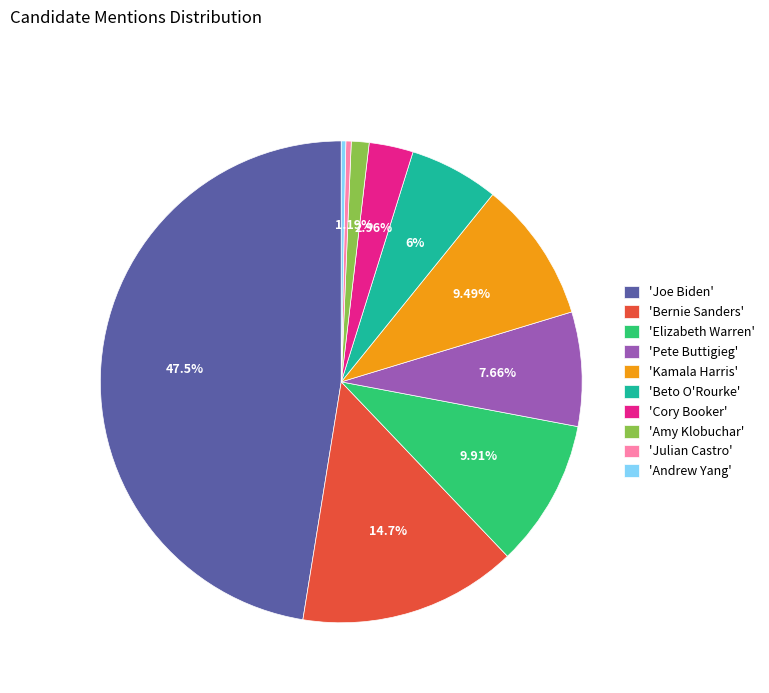

Approximately how many times larger is the value at 'Elizabeth Warren' compared to 'Amy Klobuchar'?

8.3